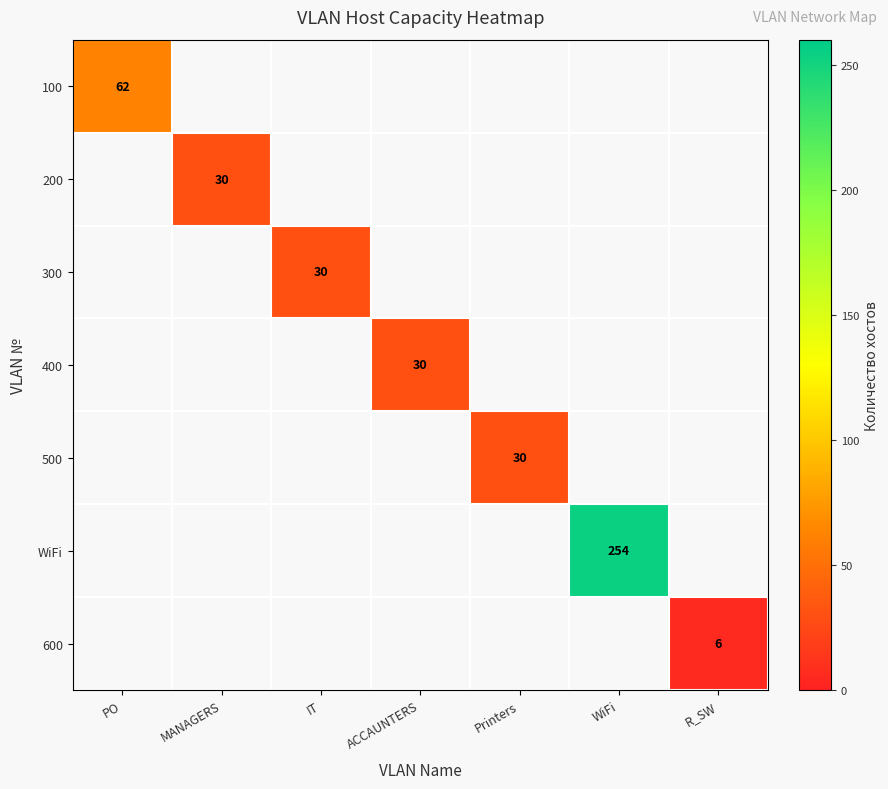

Which has a higher value, R_SW or WiFi?

WiFi